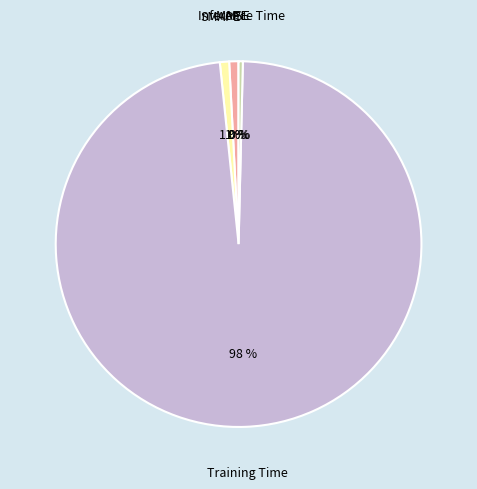

The Training Time slice represents 92% of the pie. True or false?

False